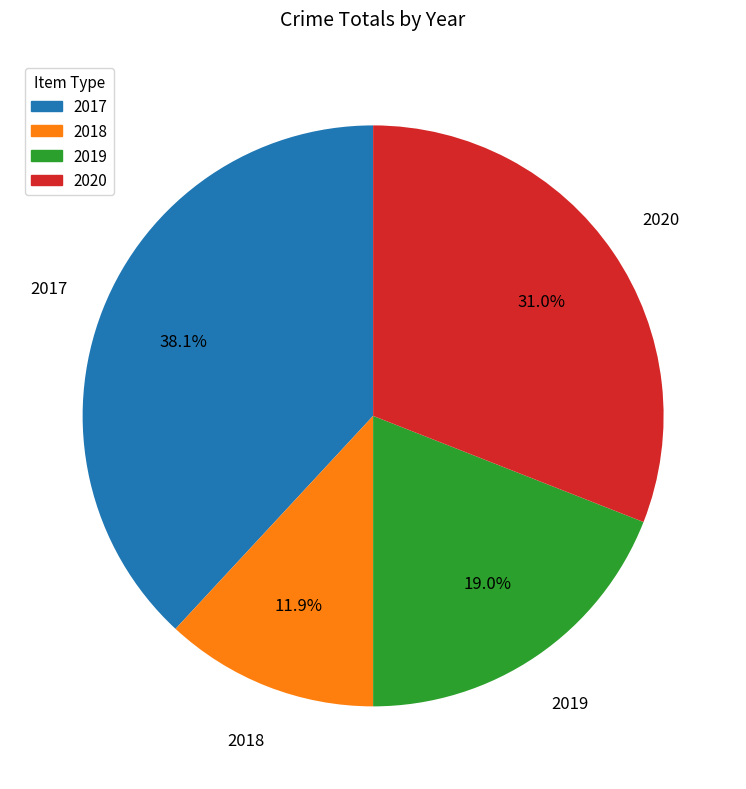

Does any single category account for the majority?

No